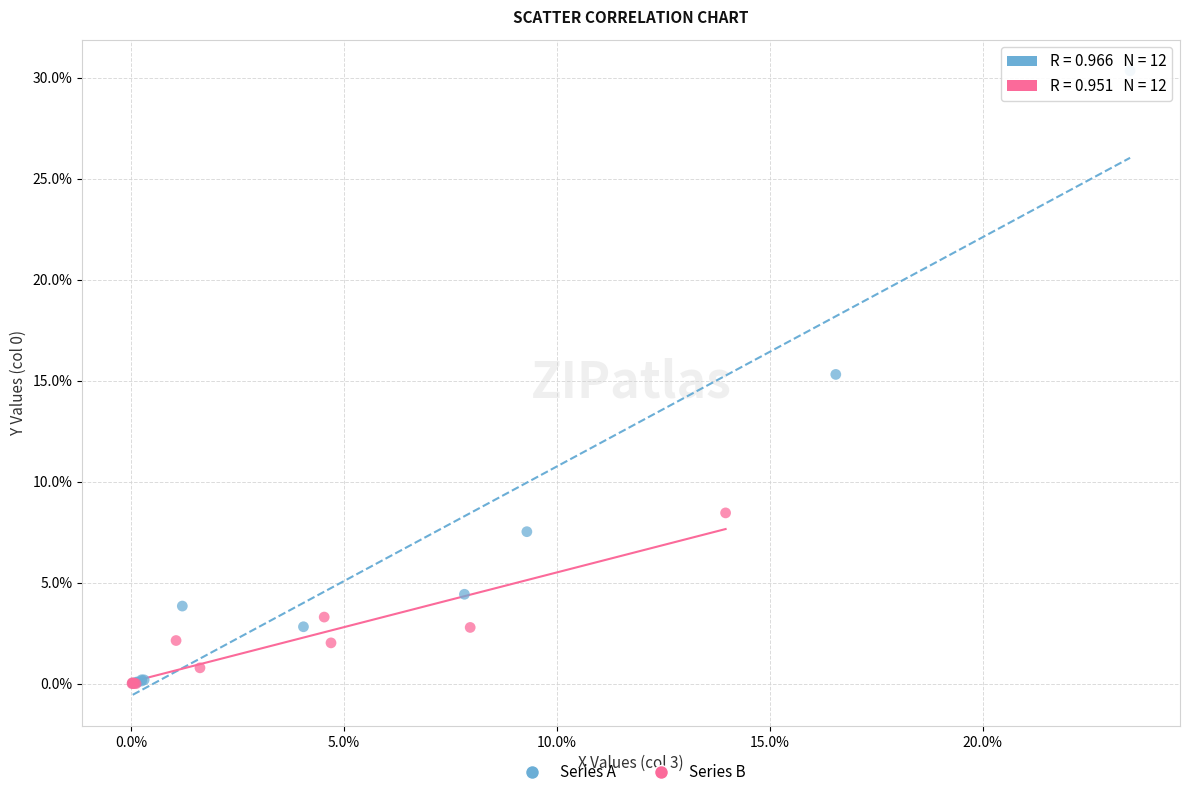

Which series has the largest Y range (max minus min)?

Series A